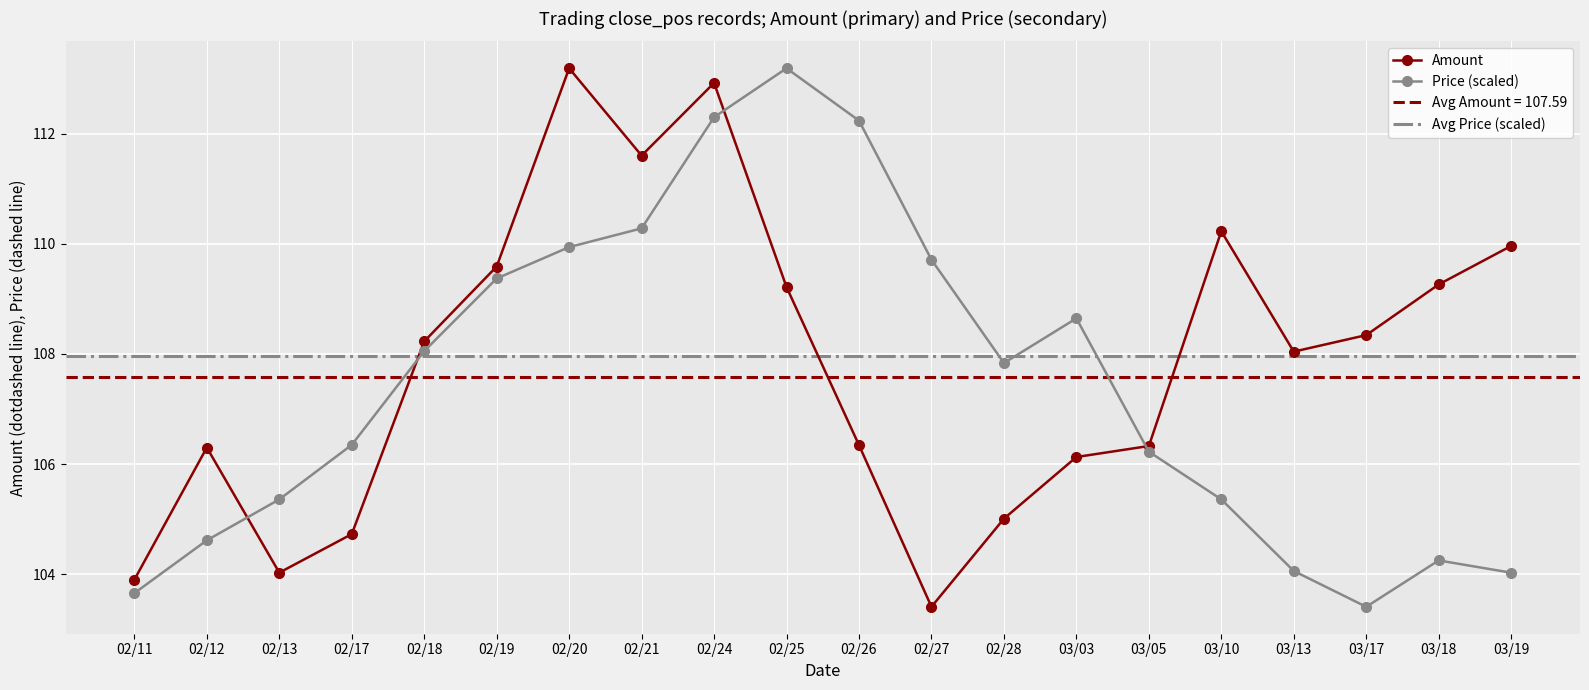

What is the lowest value of the Price (scaled) series?

103.4